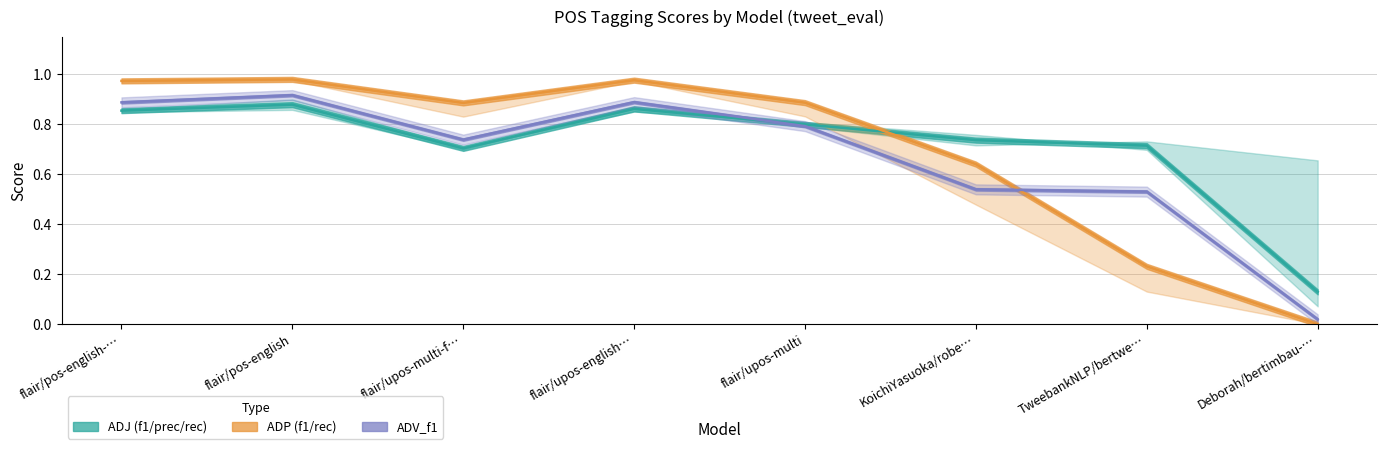

The ADJ_f1 series shows 1.3 at flair/upos-multi-f…. True or false?

False